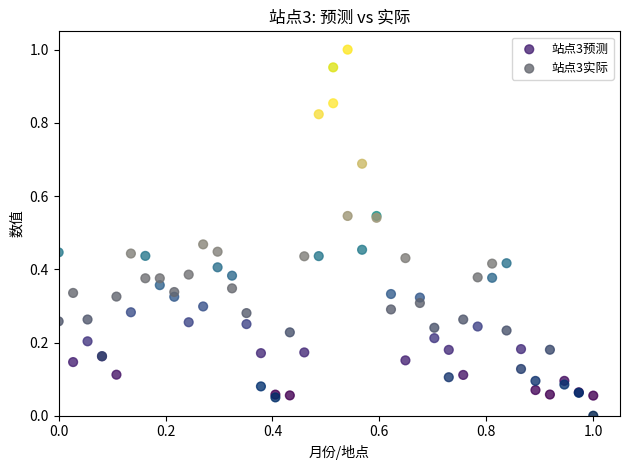

Which series has the largest Y range (max minus min)?

站点3预测